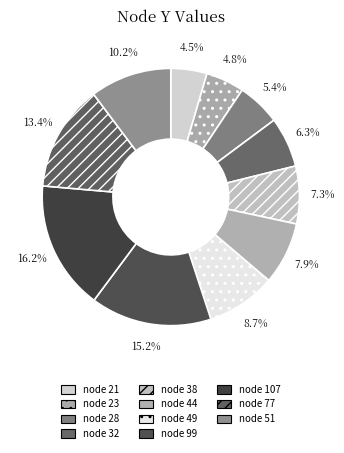

How many slices are in this pie chart?

11